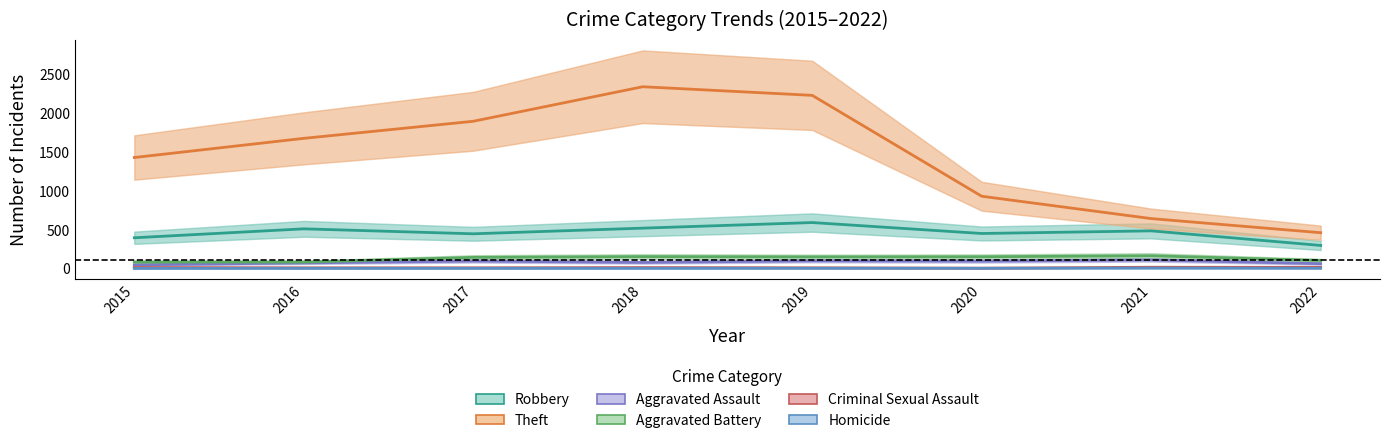

The Theft series shows 1674 at 2020. True or false?

False